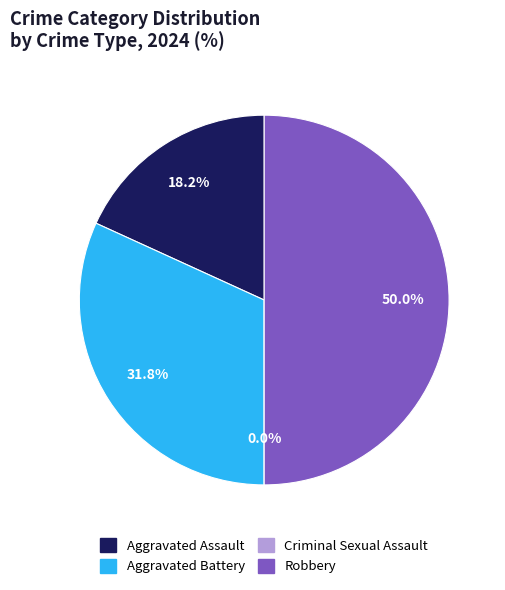

Count the number of slices in the pie.

4